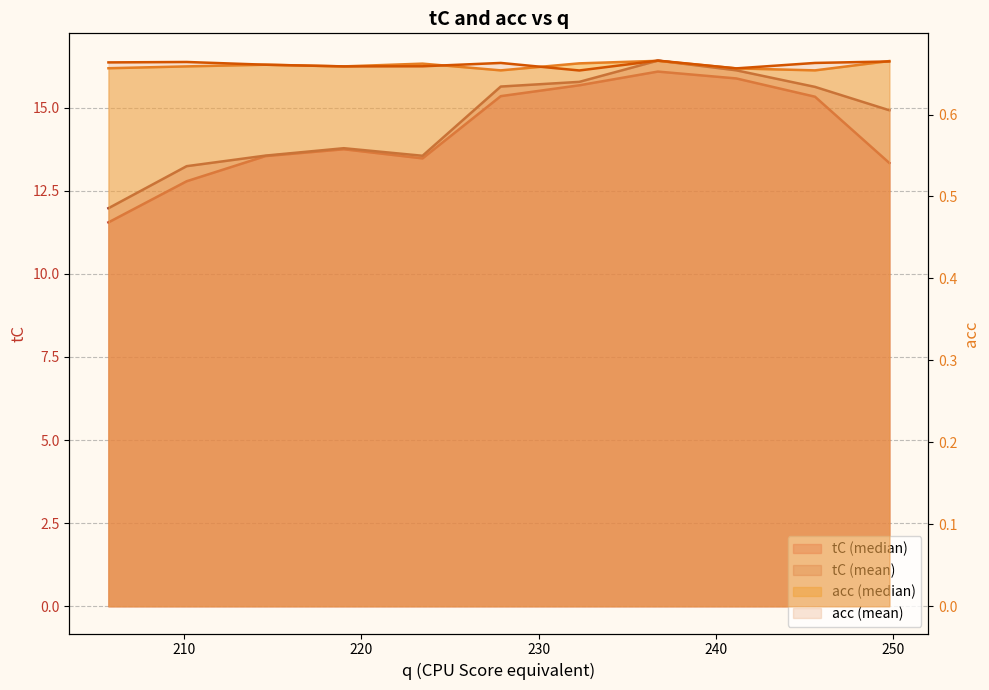

What is the difference between the highest and lowest values at 223.45?

12.9